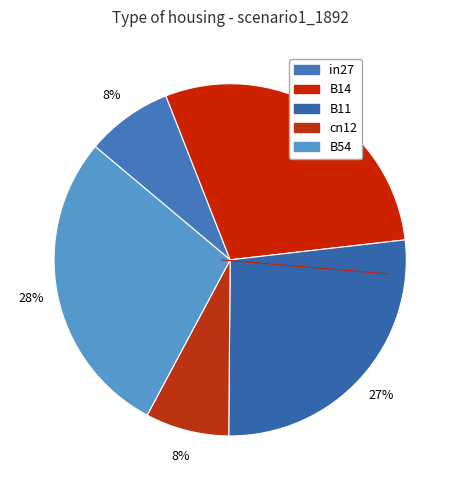

What percentage is the cn12 slice, to the nearest percent?

8%